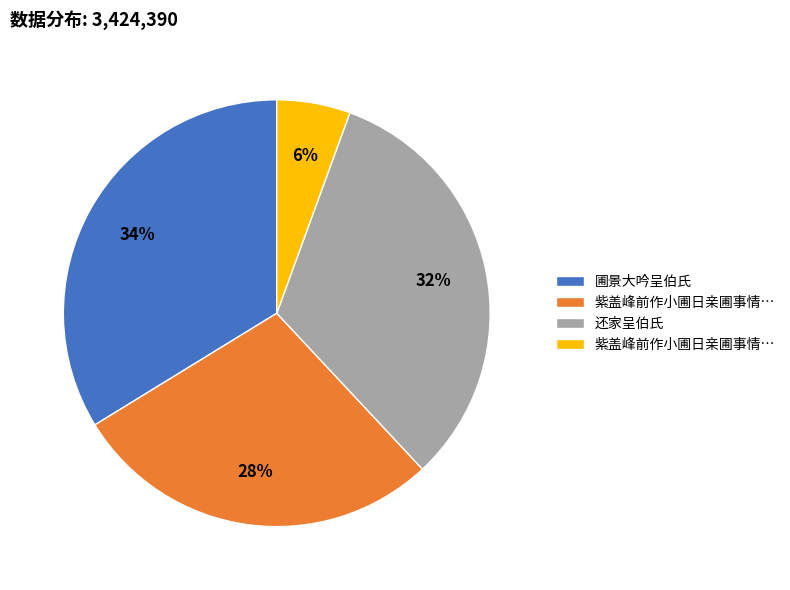

Is there any slice that represents more than half of the pie?

No